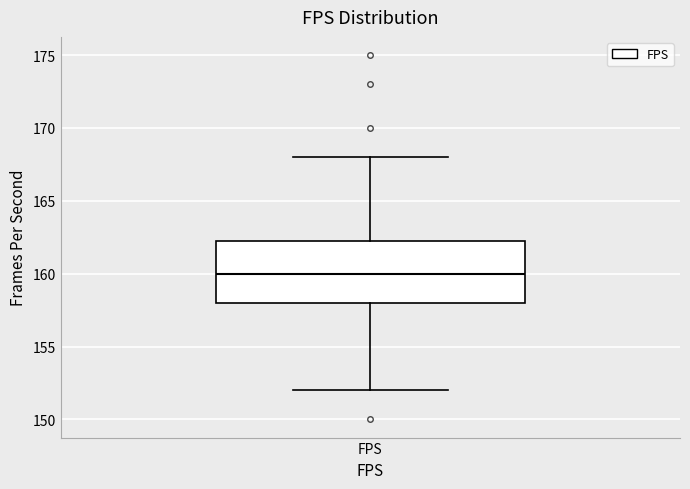

Transcribe this box plot: give where the median line is, the range the box spans, and where the two whiskers end, as read against the y-axis. The values are not printed on the chart, so give them approximately, as read against the axis.

median 160.0, box 158.0 to 162.5, whiskers 152.0 to 168.0